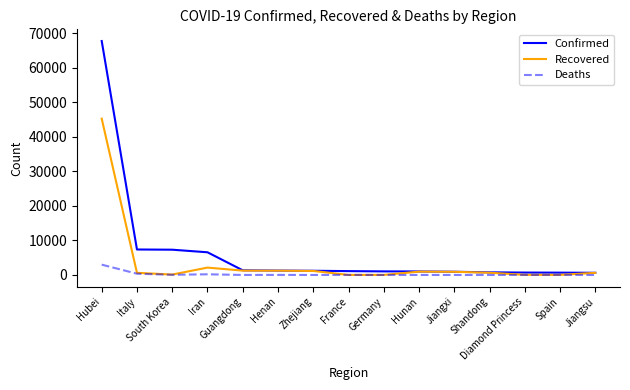

Which series has the widest spread of values?

Confirmed